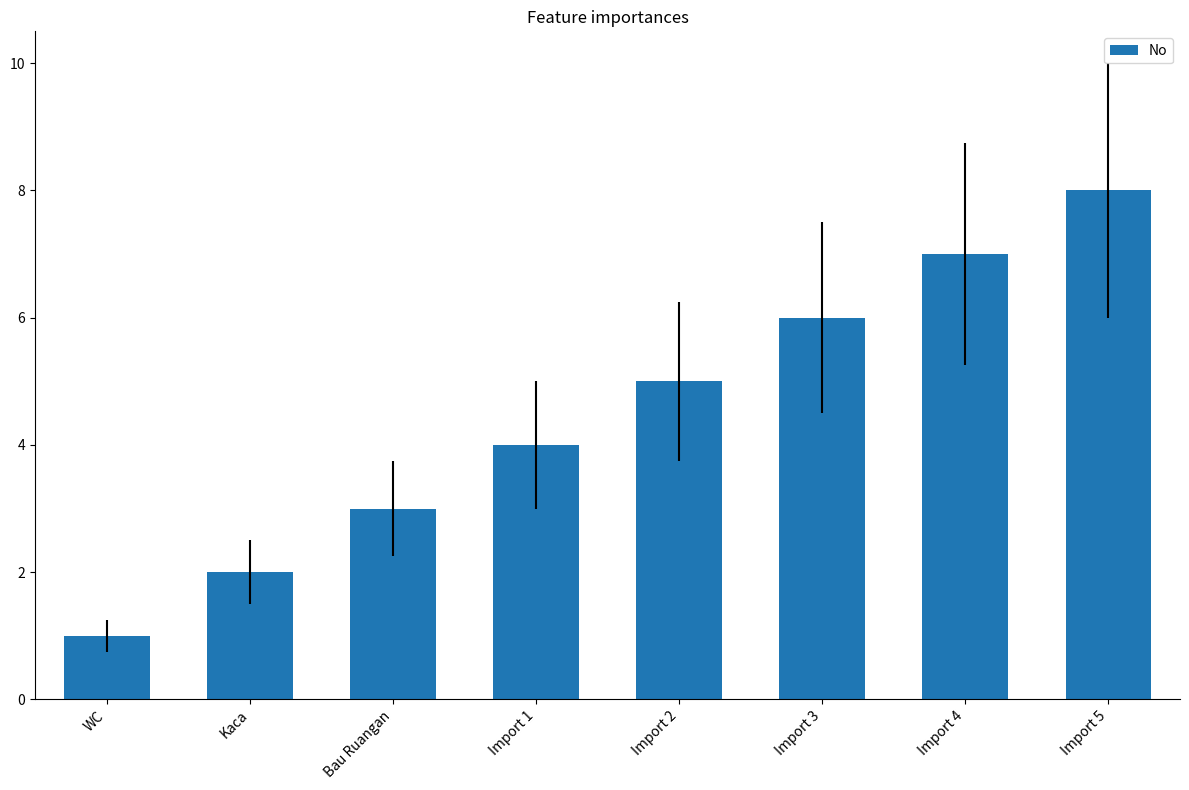

Is it true that the value at Kaca is 3?

False